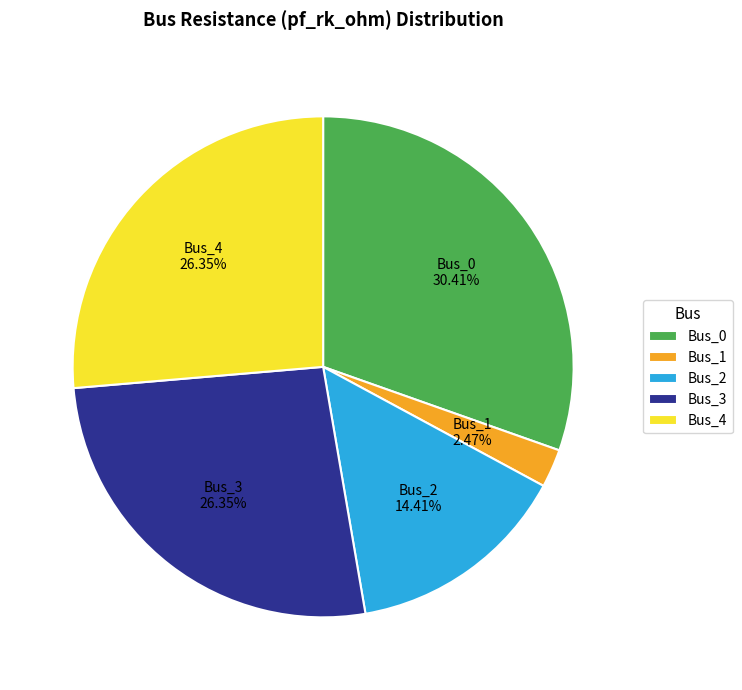

To the nearest percent, what percentage of the pie is Bus_3?

26%